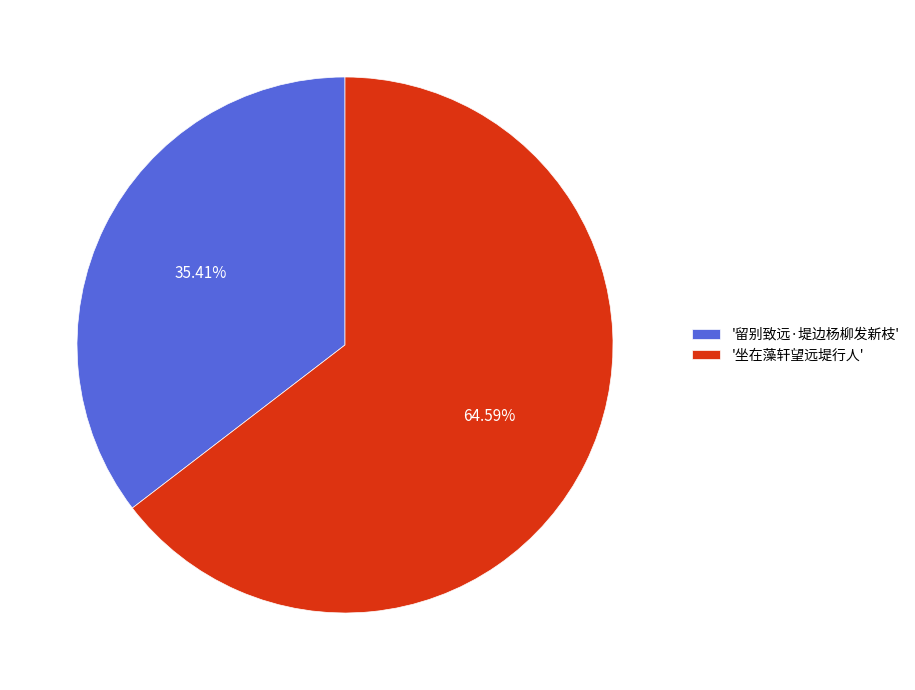

Between '留别致远·堤边杨柳发新枝' and '坐在藻轩望远堤行人', which is larger?

'坐在藻轩望远堤行人'